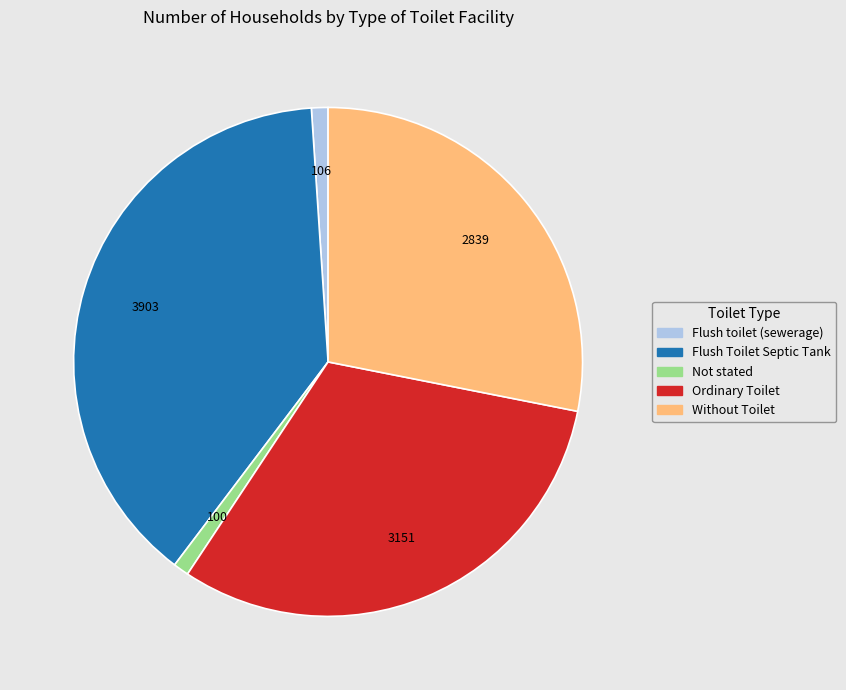

True or false: Ordinary Toilet accounts for 31% of the total.

True